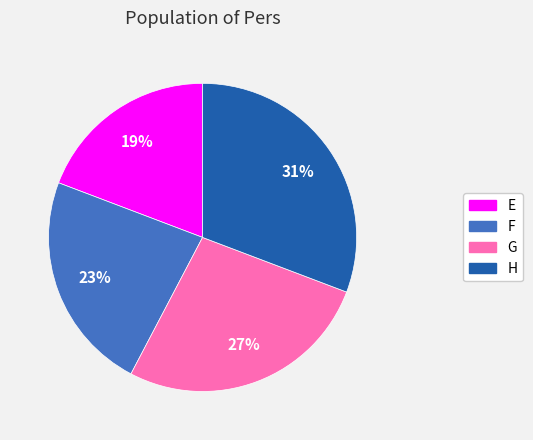

The H slice represents 31% of the pie. True or false?

True